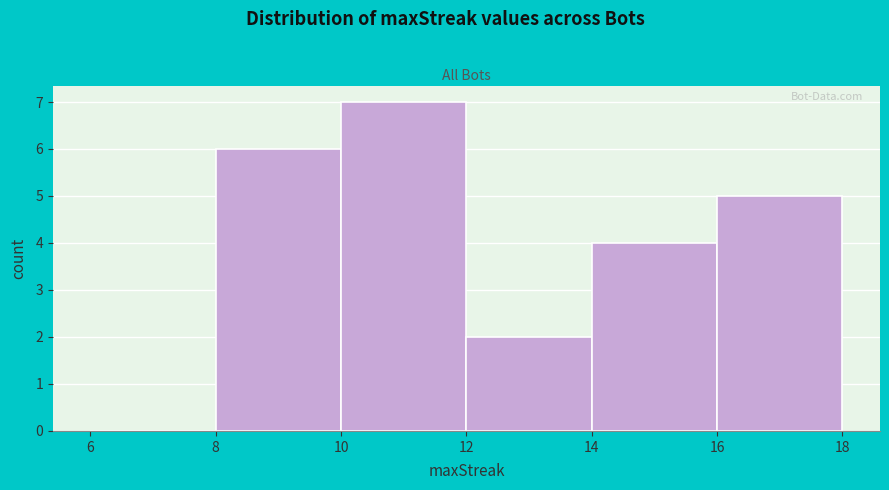

Which range on the x-axis has the tallest bar?

10 to 12